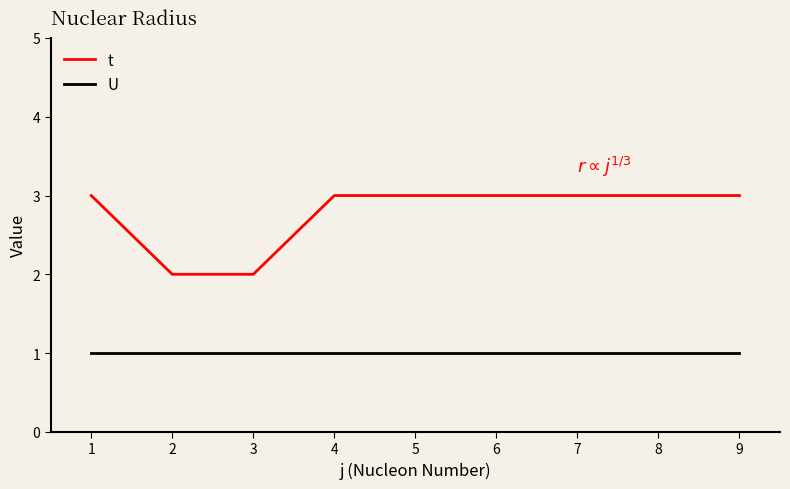

Which series has the largest range (max minus min)?

t